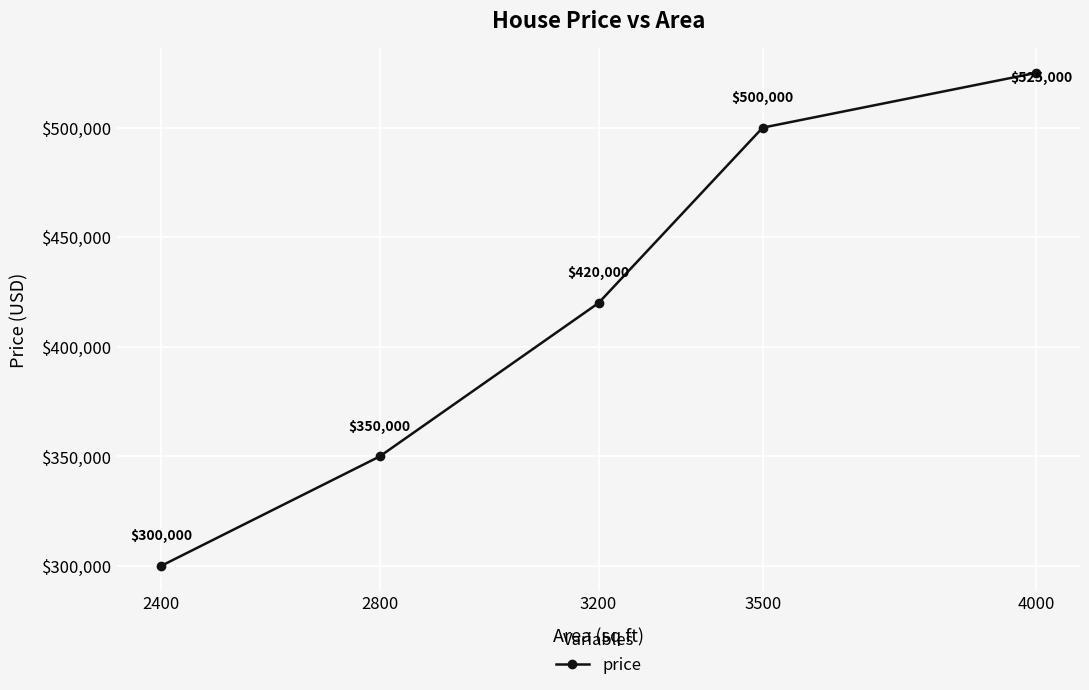

What is the difference between the maximum and second lowest values?

175000